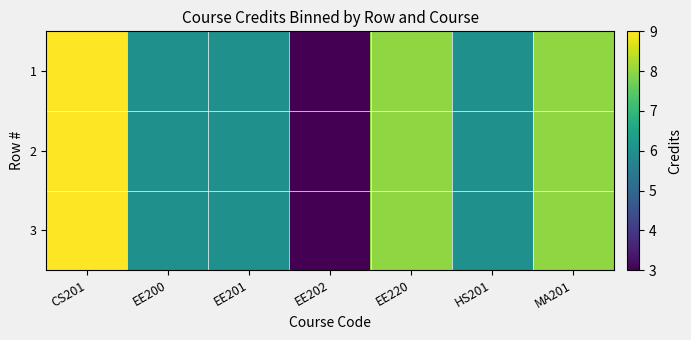

Which has a higher value, CS201 or MA201?

CS201